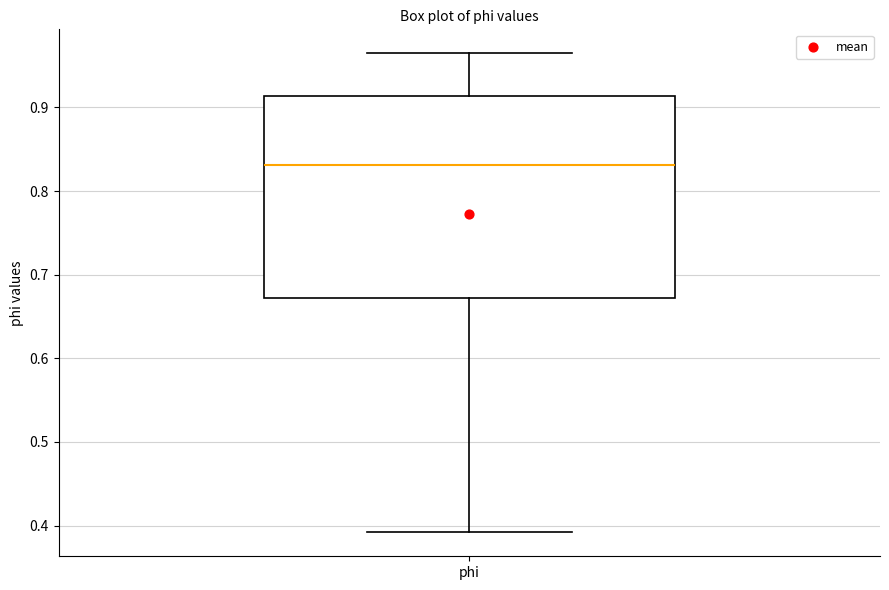

Read this box plot against the y-axis: the position of the median line, the range covered by the box, and the ends of both whiskers. The values are not printed on the chart, so give them approximately, as read against the axis.

median 0.83, box 0.67 to 0.91, whiskers 0.39 to 0.96